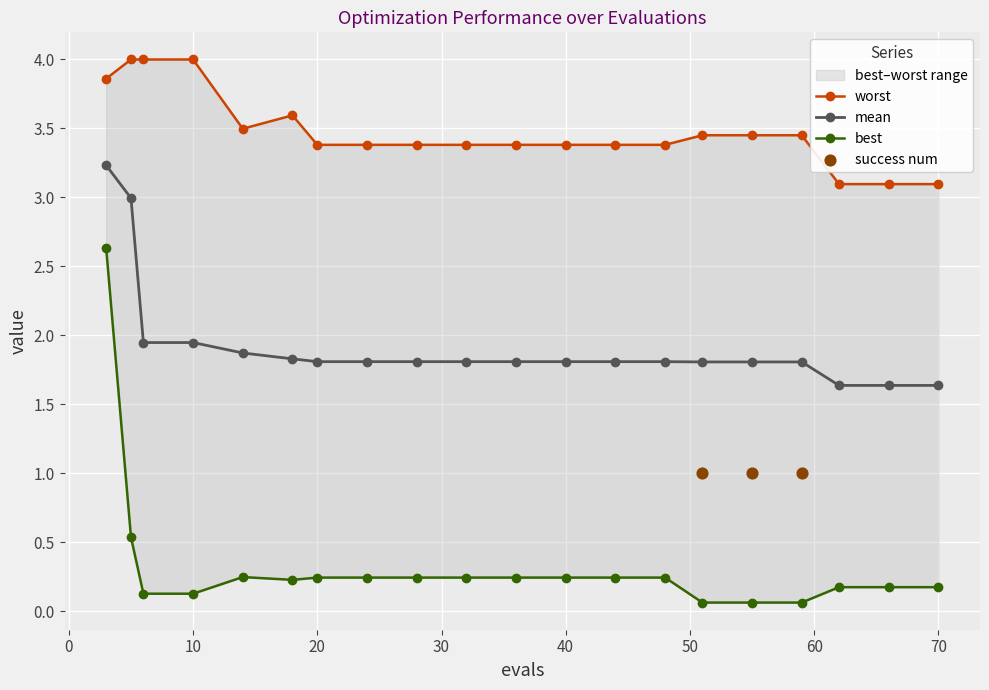

Which series contains the lowest Y value?

best